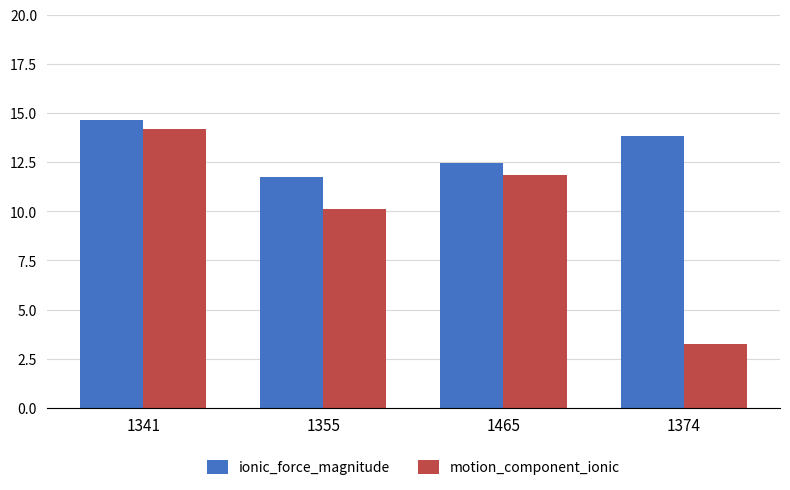

Where does the motion_component_ionic series first go above 11?

1341